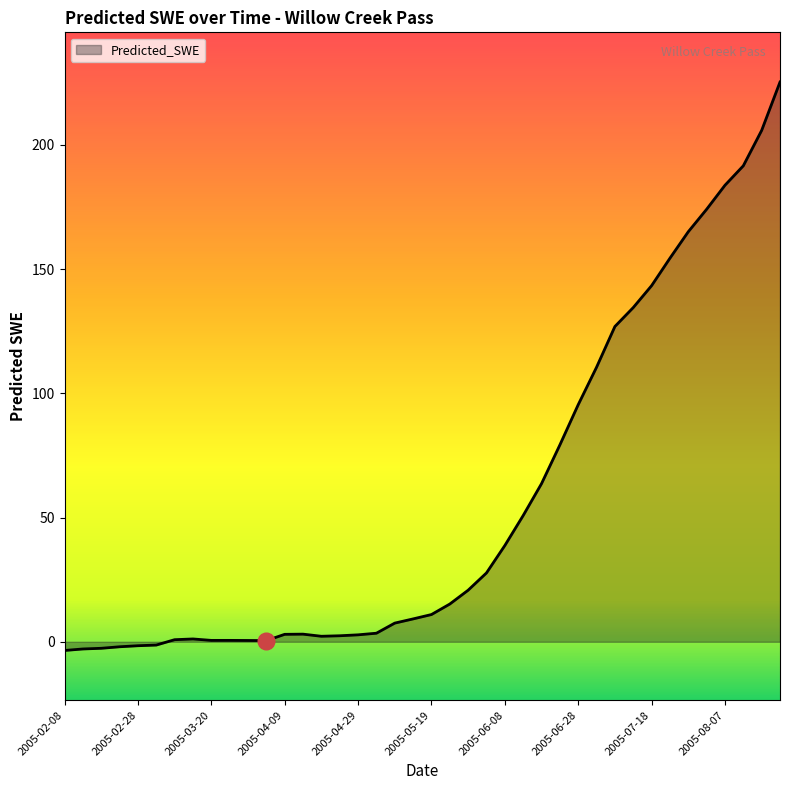

Count the number of values greater than 10.

20